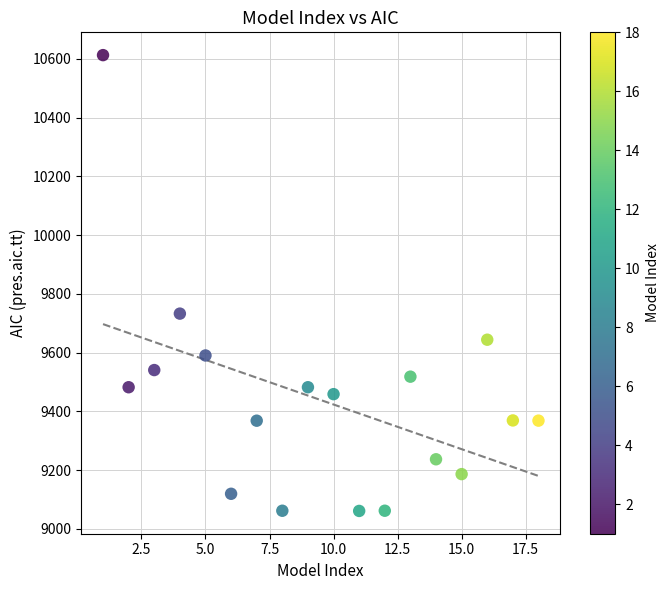

What Y value in the scatter plot is closest to 9836?

9732.6